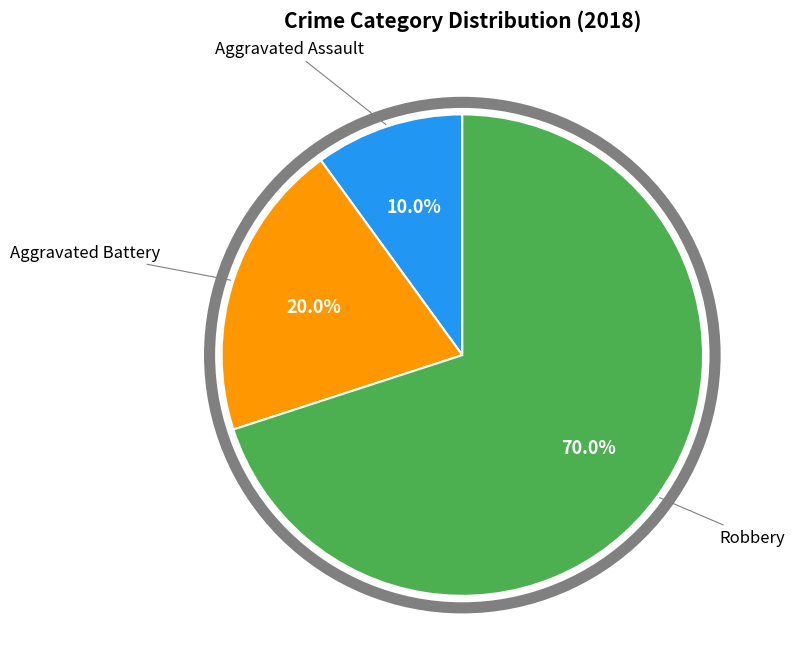

Is there any slice that represents more than half of the pie?

Yes